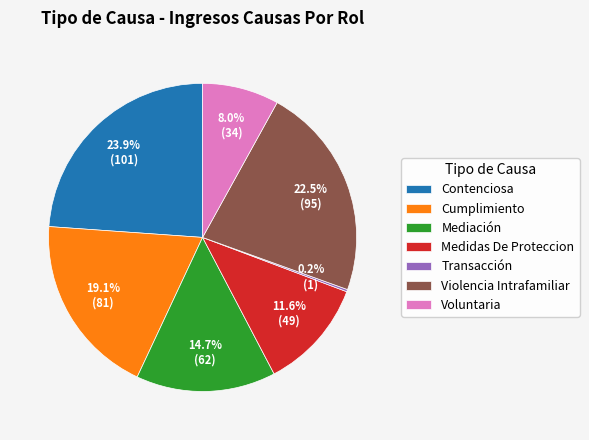

Which slice is the largest?

Contenciosa